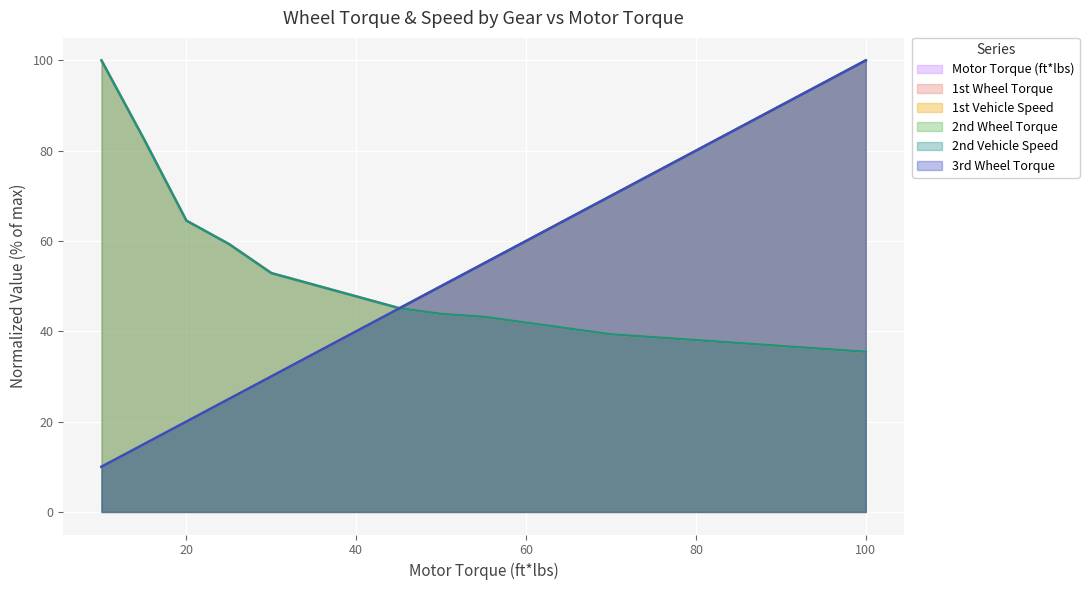

Which series has the largest total across all categories?

3rd Wheel Torque